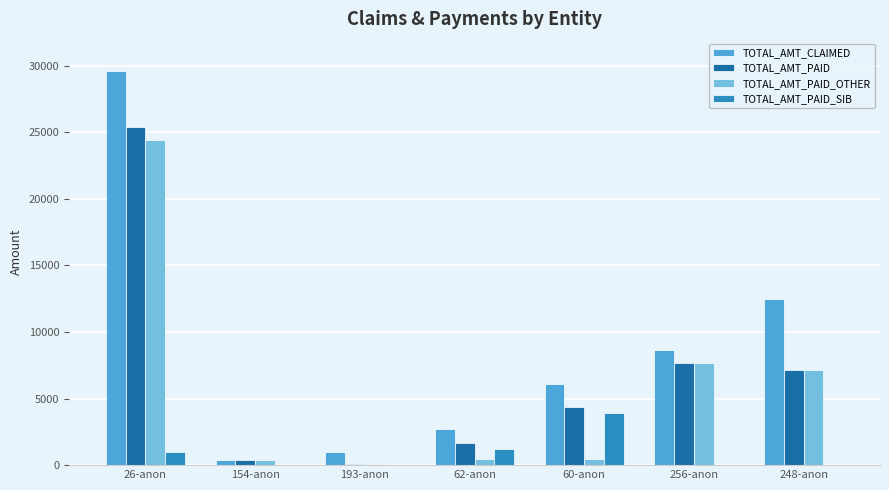

How many data points does each series have?

7